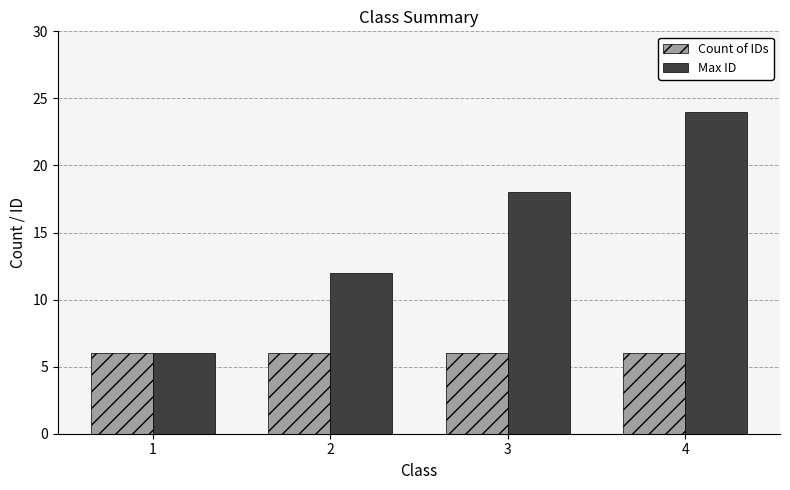

List the series in order of their overall mean, lowest first.

Count of IDs, Max ID